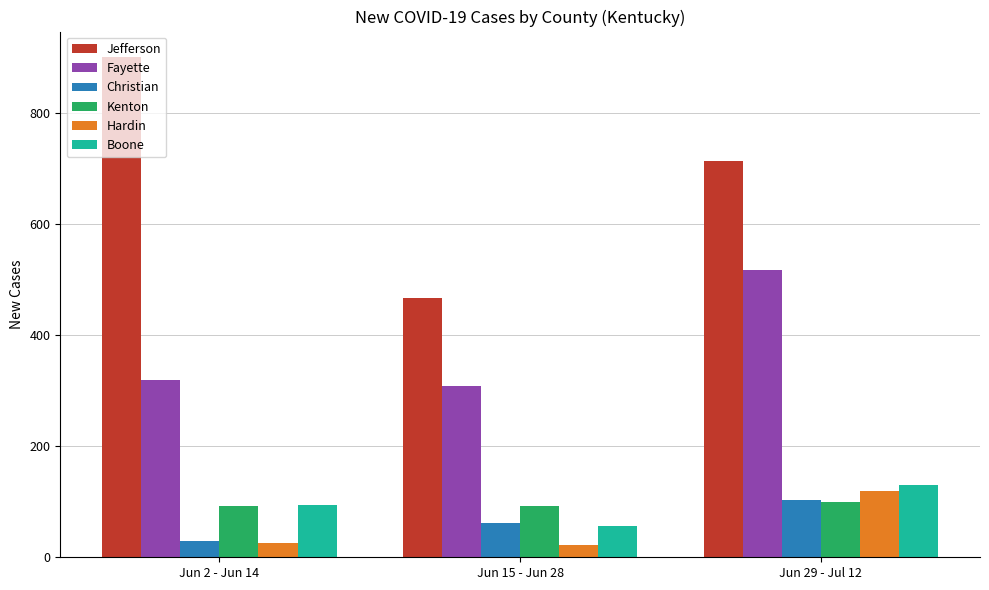

Which series has the largest range (max minus min)?

Jefferson